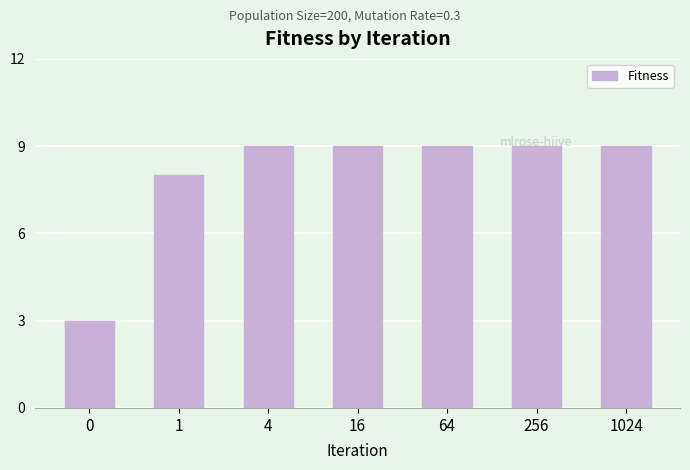

What is the value of the 5th bar from the left?

9